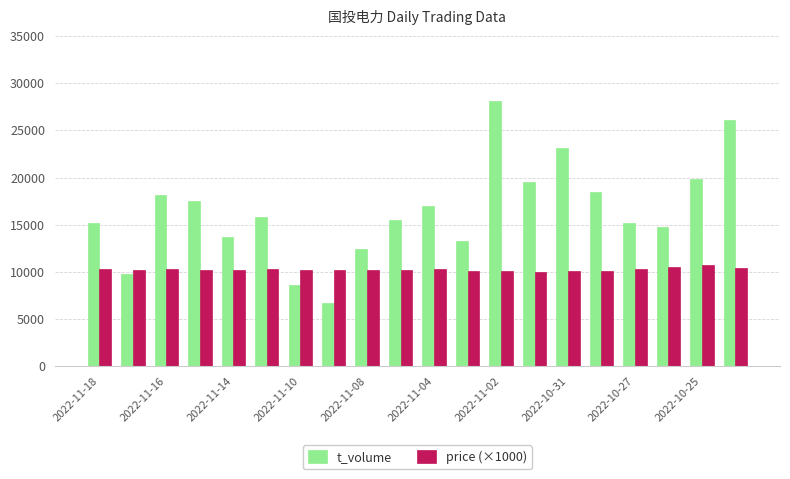

What is the value of the t_volume bar at the 9th from the left?

12432